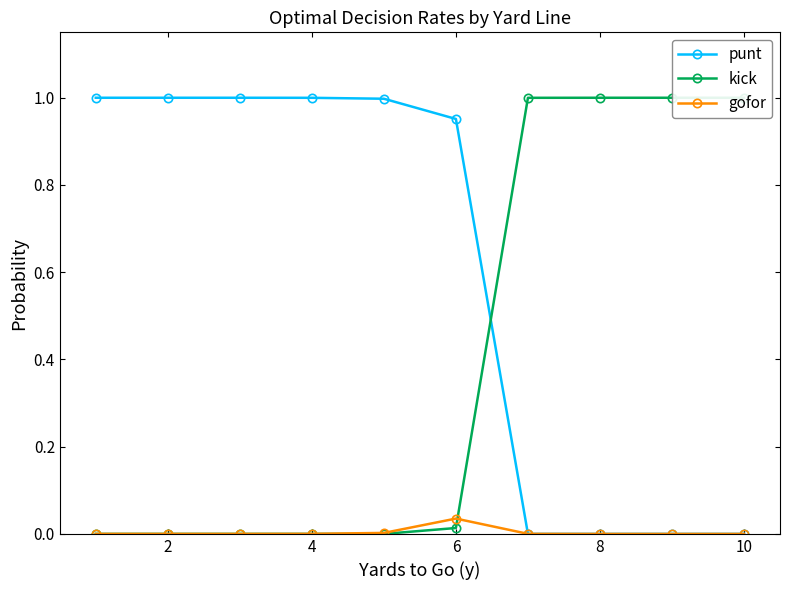

Is the value of punt at 4 greater than the value of gofor at 10?

Yes